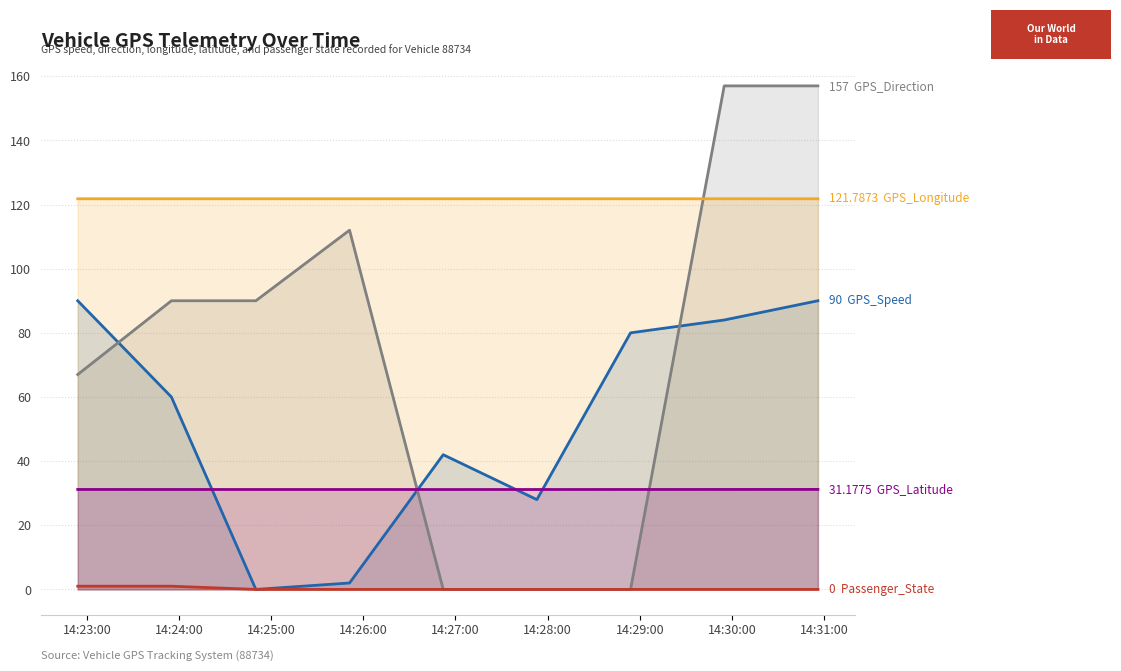

Does the chart have visible grid lines?

Yes